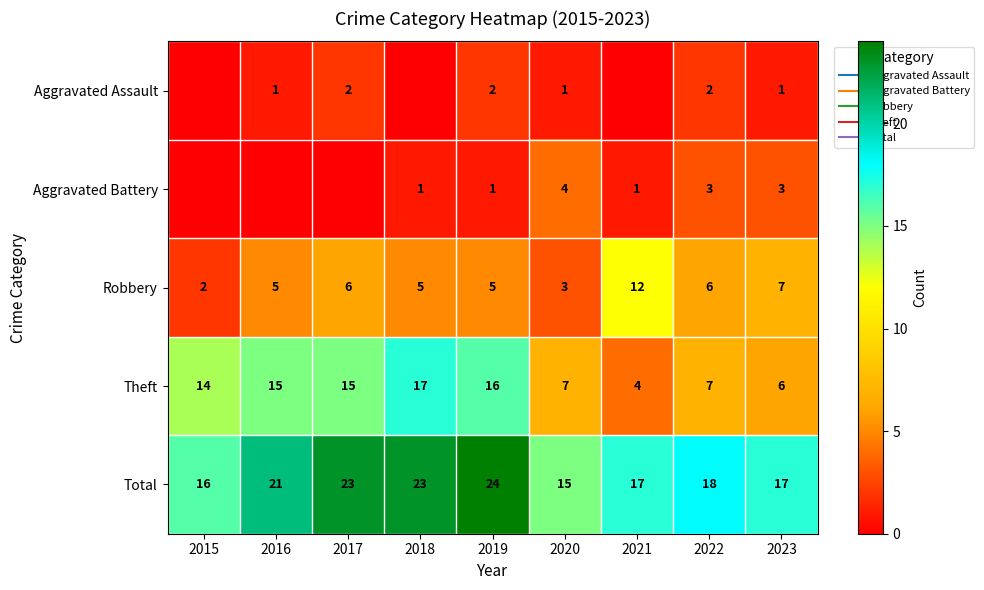

Is it true that Robbery equals 7 at 2018?

False